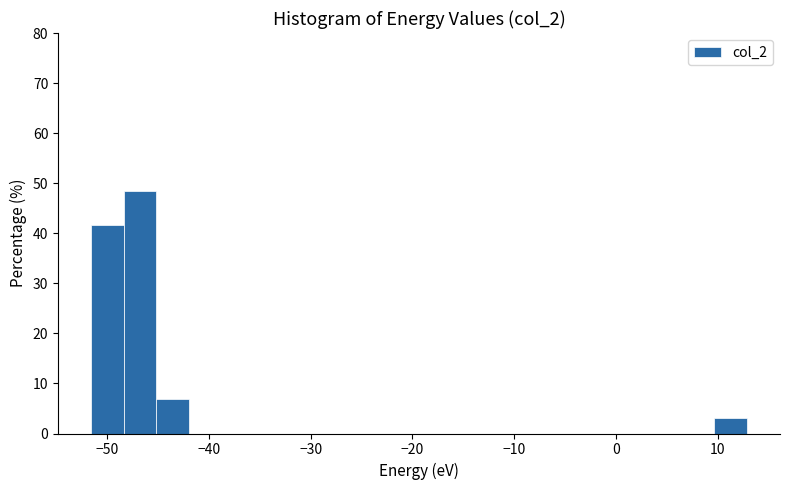

Around what value on the x-axis is the tallest bar? Give the approximate position of its centre, as read against the axis.

-47